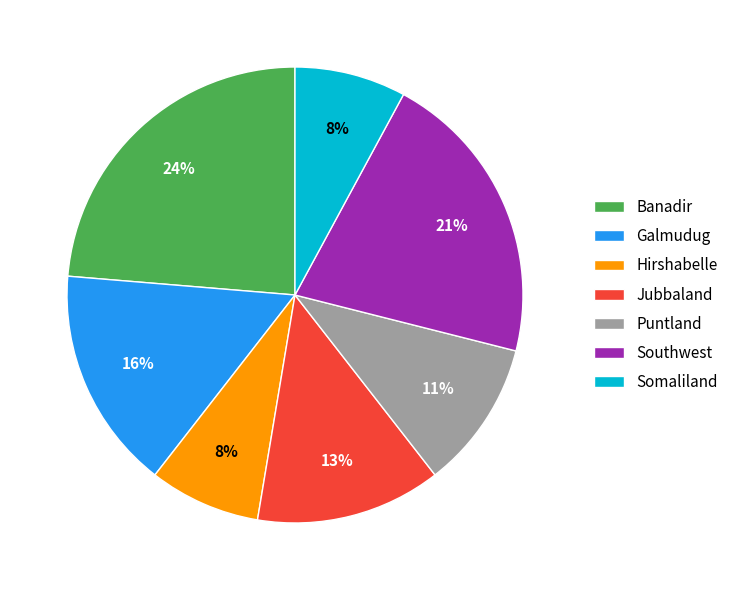

Combined, do Banadir and Somaliland account for over 50%?

No